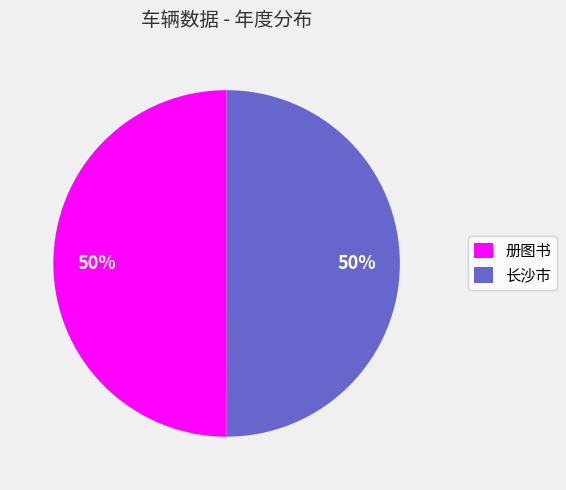

Combined, do 册图书 and 长沙市 account for over 50%?

Yes